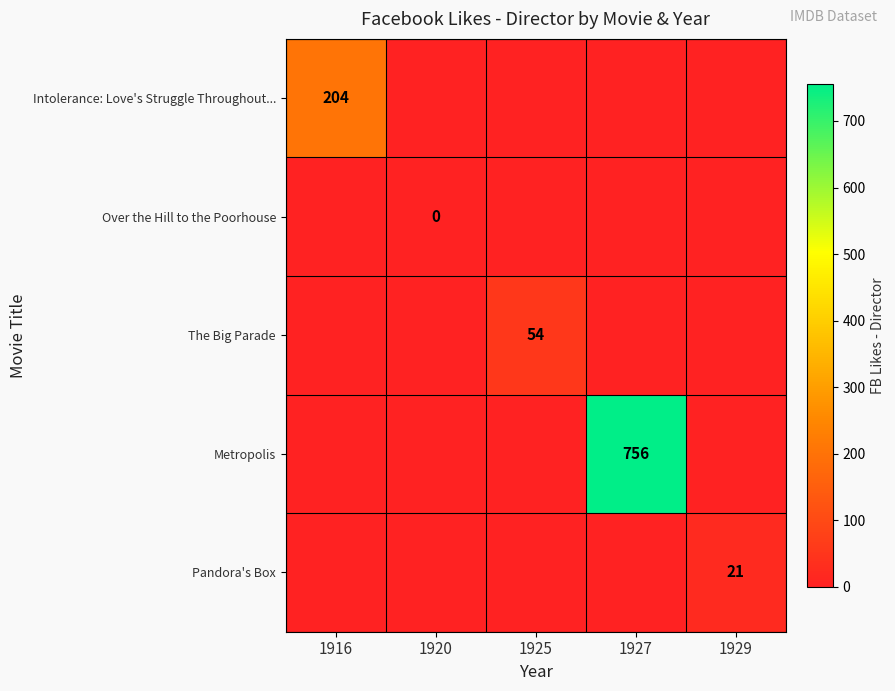

The value of Metropolis at 1927 is 363. True or false?

False